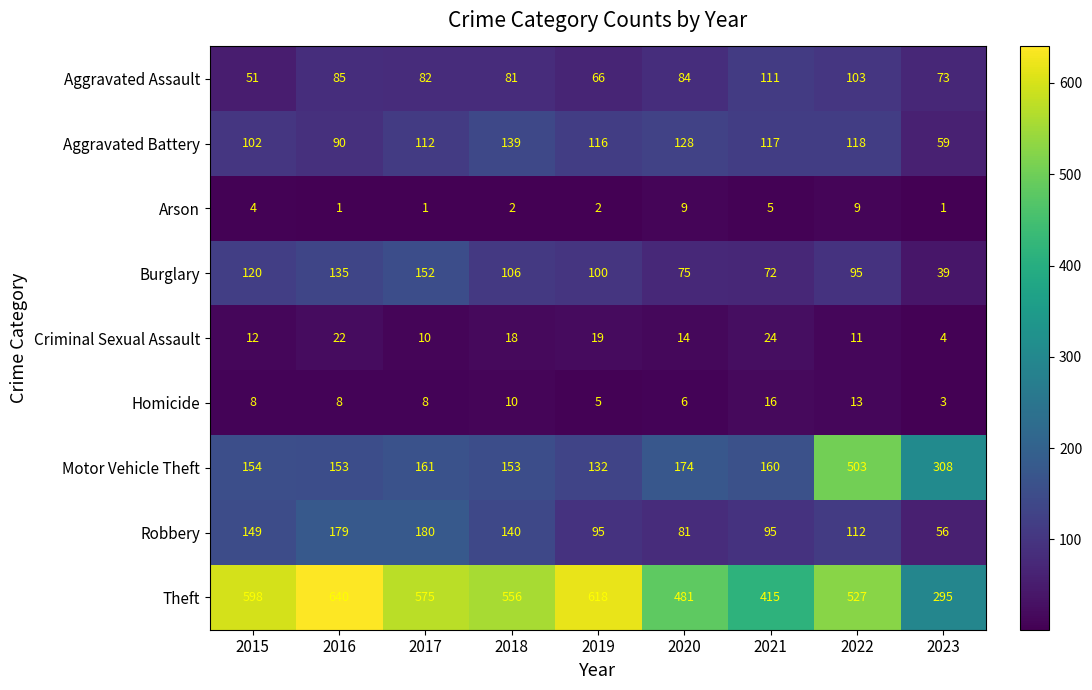

The value of Burglary at 2023 is 8. True or false?

False